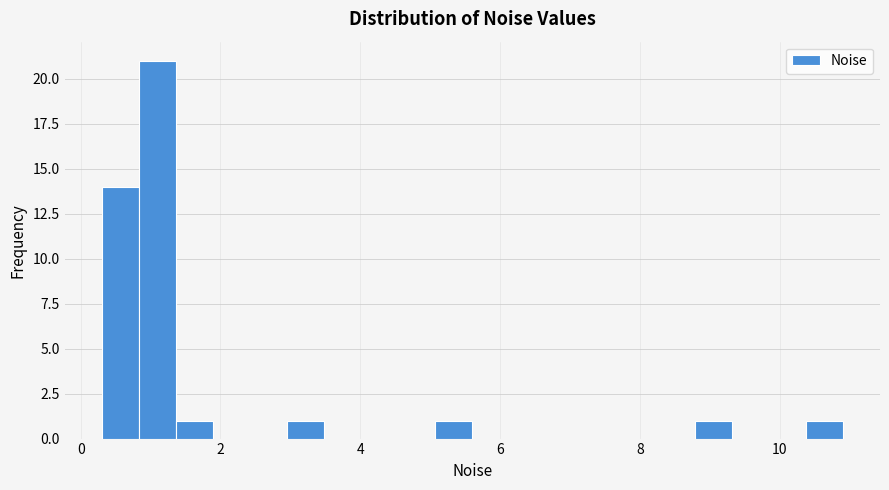

Read against the x-axis, roughly where is the centre of the tallest bar?

1.0